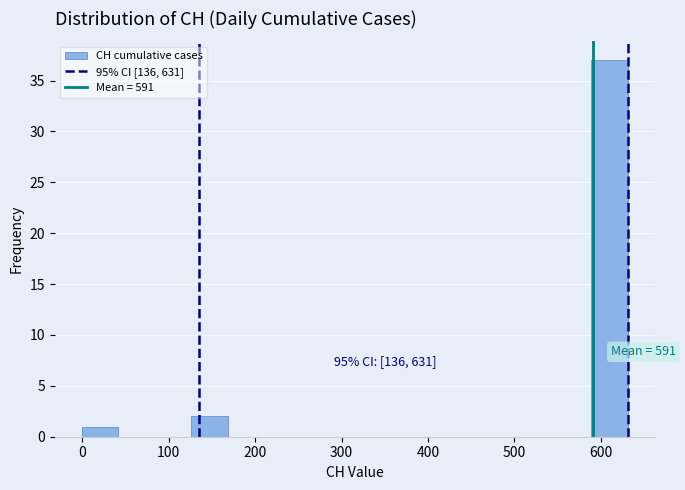

Which range on the x-axis has the tallest bar?

590 to 630